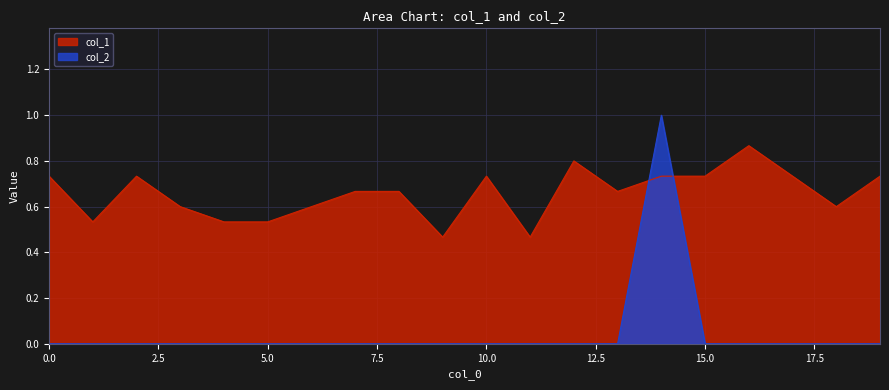

The col_1 series shows 0.9 at 4. True or false?

False